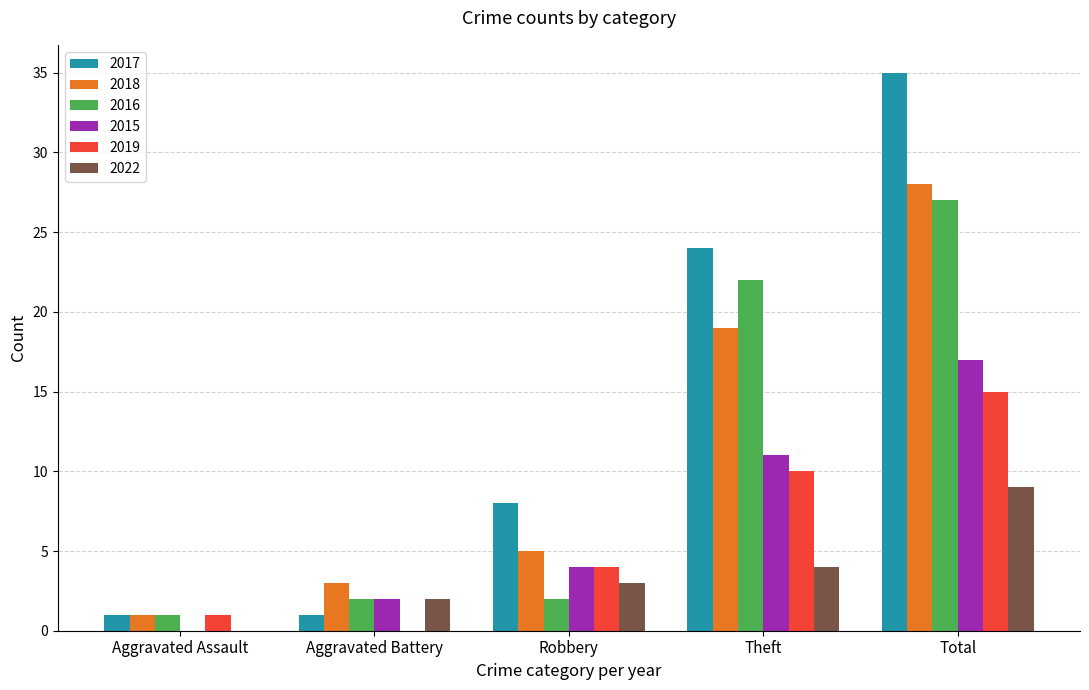

What are all the series names shown in the legend?

2017, 2018, 2016, 2015, 2019, 2022